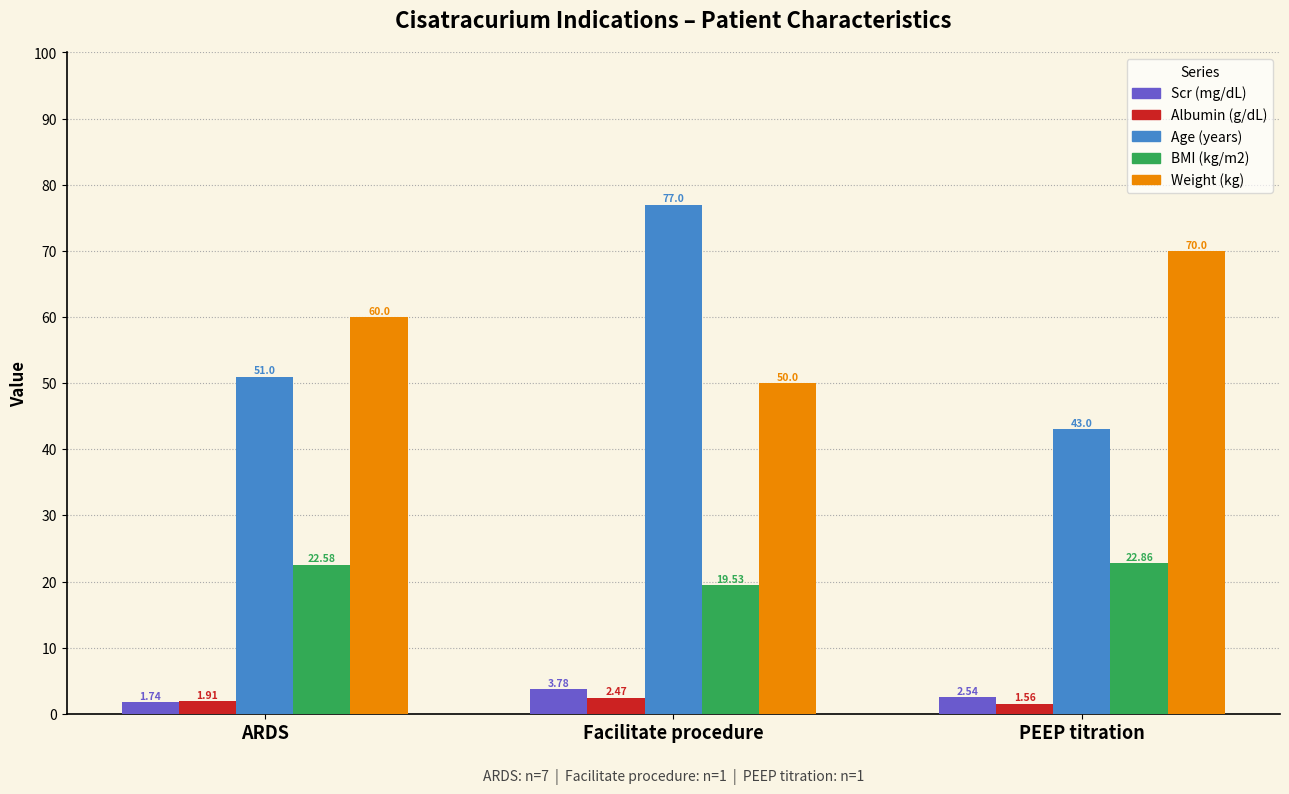

Which label corresponds to the smallest value in the chart?

PEEP titration